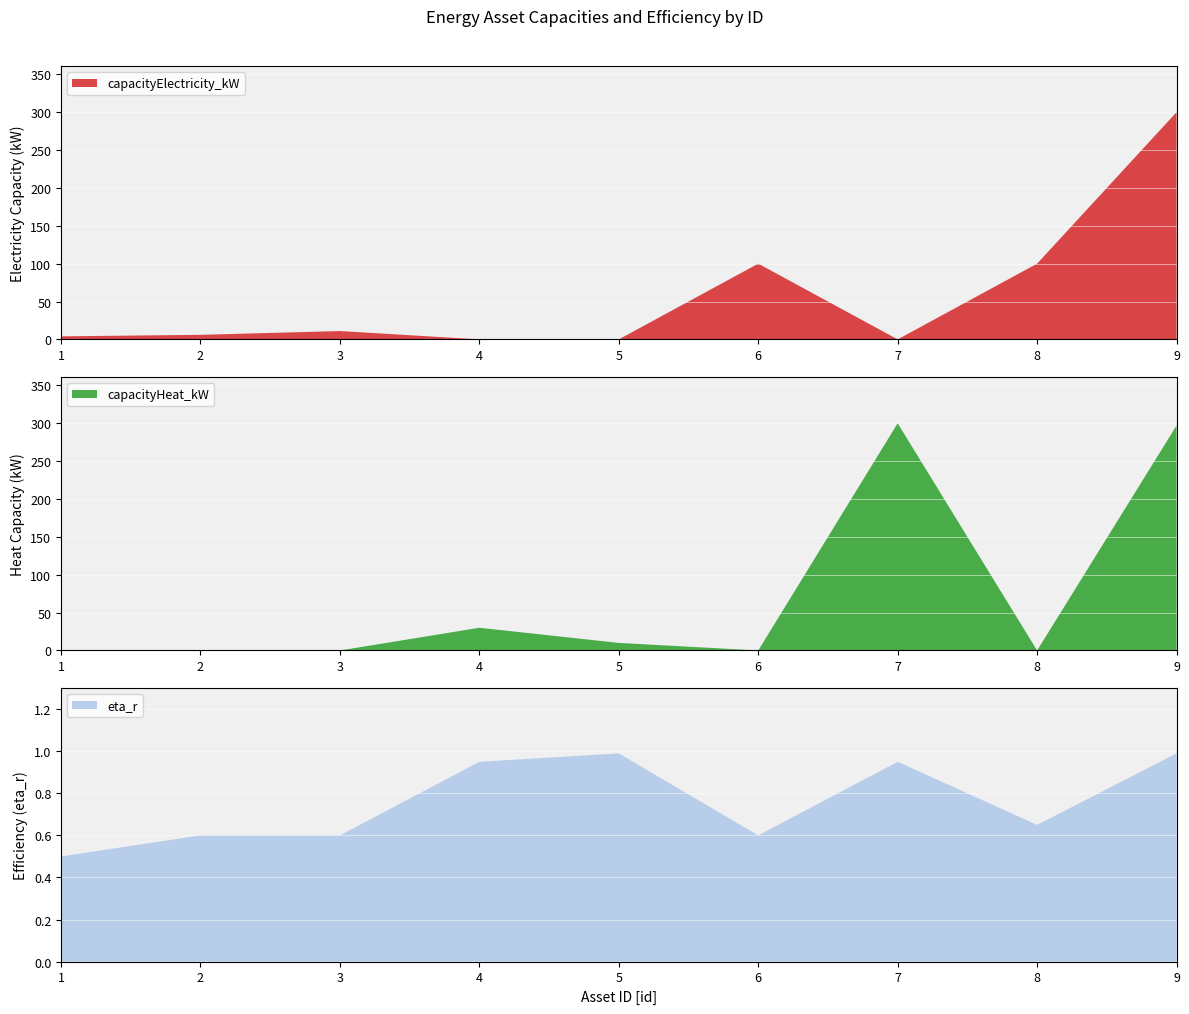

Reading right to left, list all the values displayed in this chart.

capacityElectricity_kW: 9=300.0	8=100.0	7=0.0	6=100.0	5=0.0	4=0.0	3=11.0	2=6.0	1=4.0
capacityHeat_kW: 9=297.0	8=0.0	7=300.0	6=0.0	5=10.0	4=30.0	3=0.0	2=0.0	1=0.0
eta_r: 9=1.0	8=0.7	7=0.9	6=0.6	5=1.0	4=0.9	3=0.6	2=0.6	1=0.5